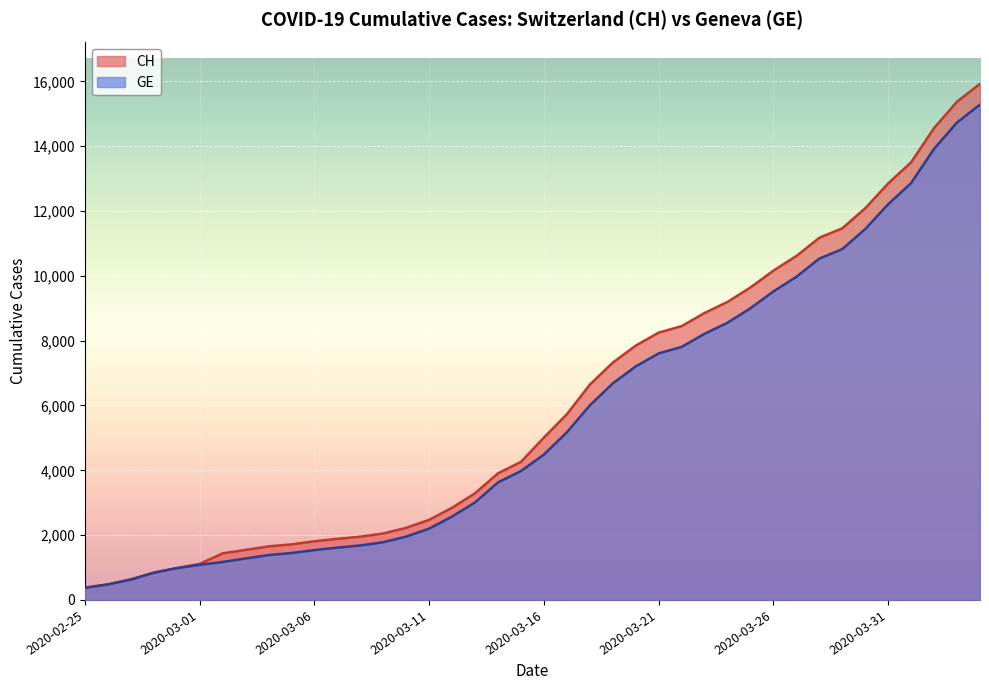

What is the sum of the CH values at 2020-03-18 and 2020-03-14?

10552